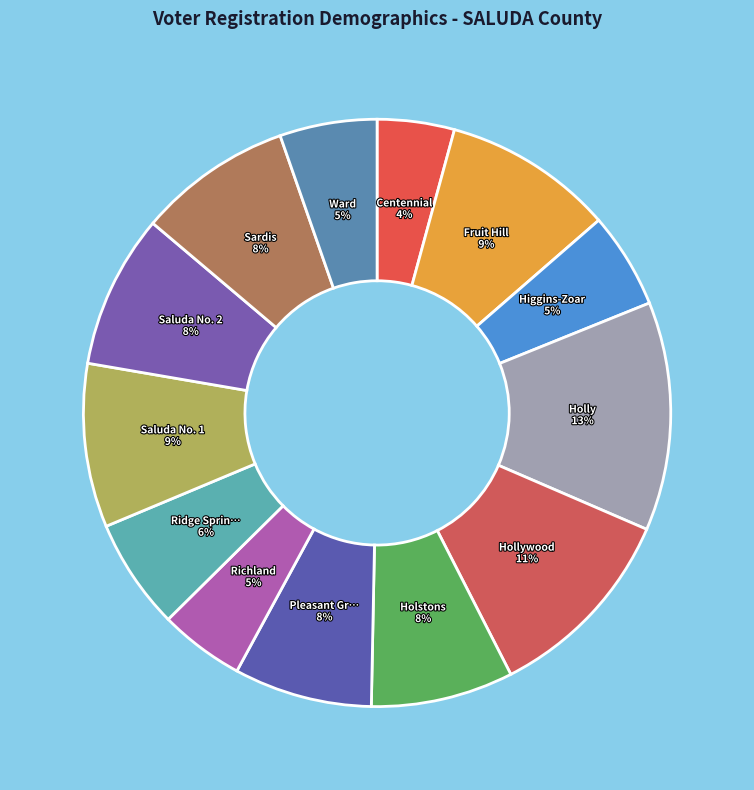

Count the number of slices in the pie.

13